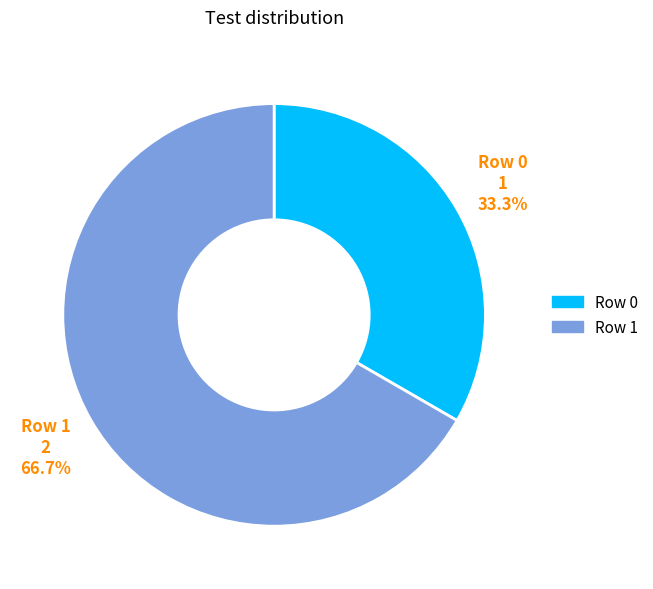

Is the sum of Row 0 and Row 1 greater than half?

Yes